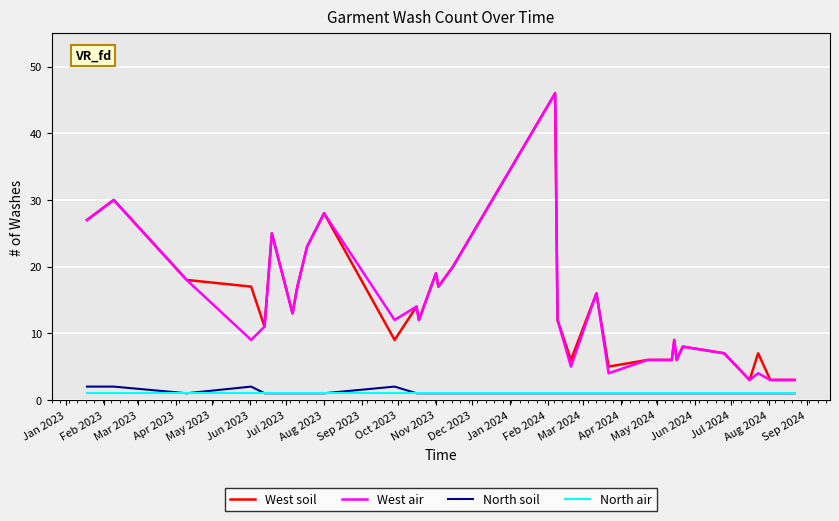

True or false: West air and North air intersect in this chart.

False